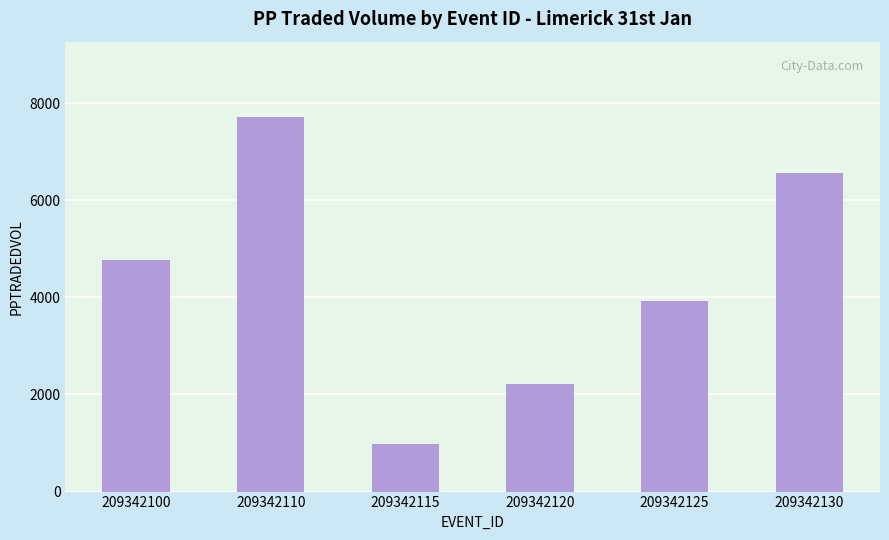

What is the minimum value shown in the chart?

982.3